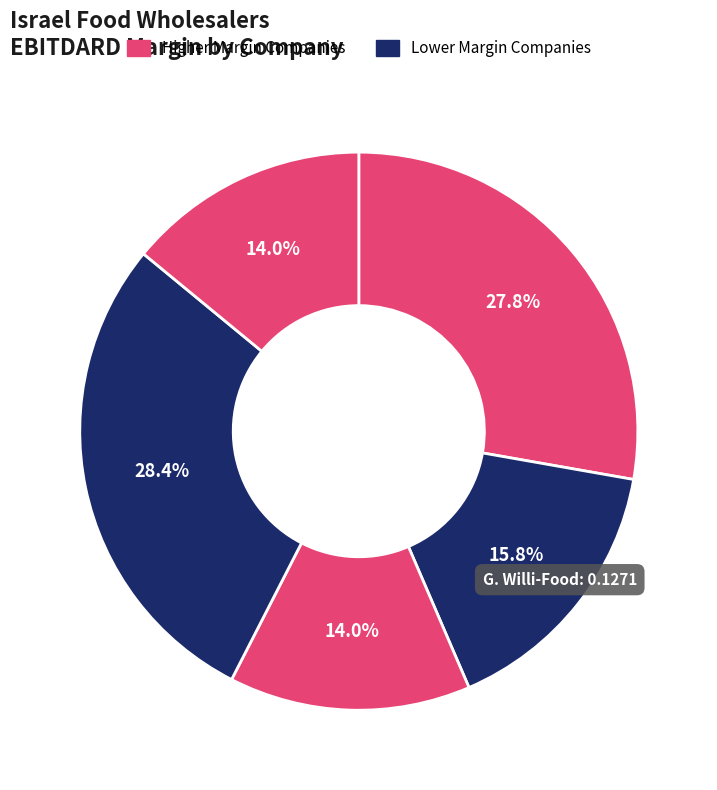

How many segments does this pie chart have?

5